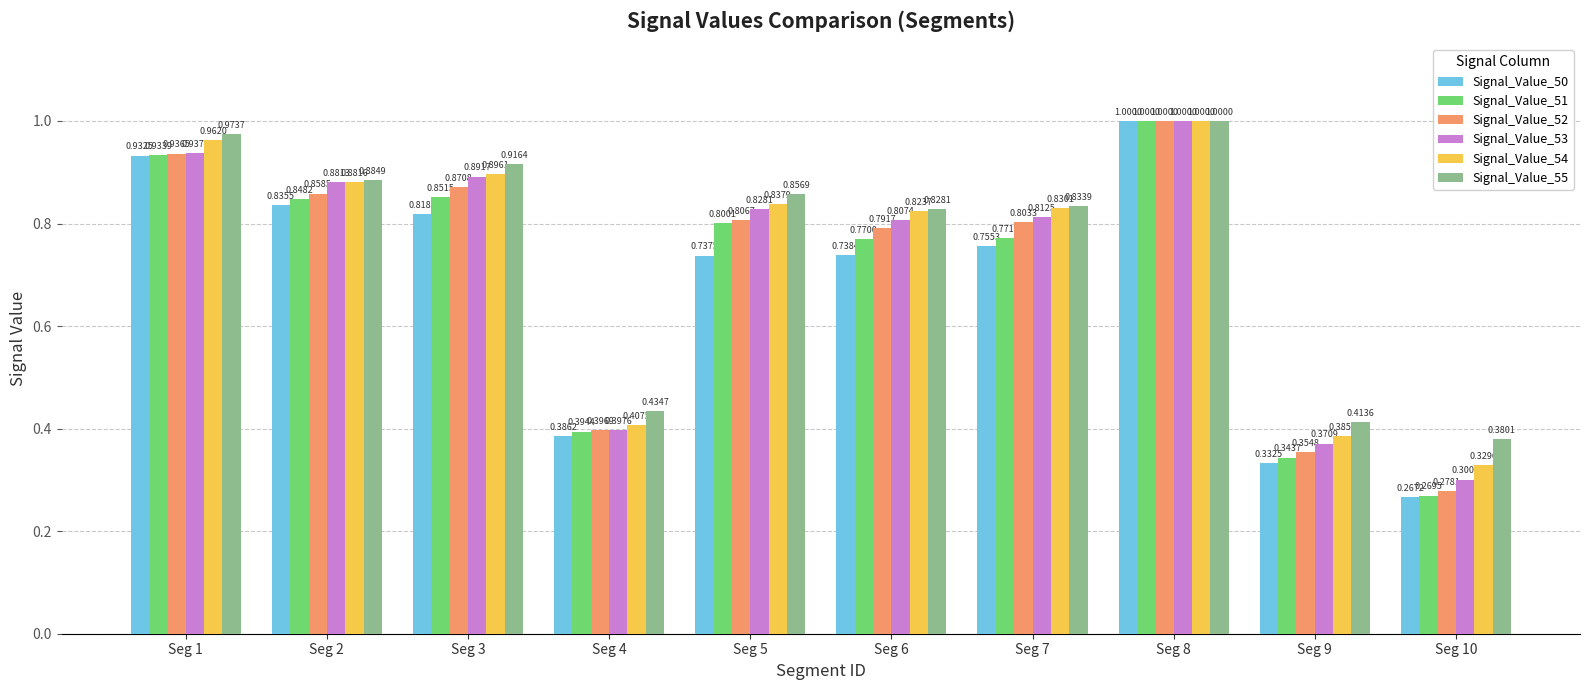

List the labels in order of Signal_Value_55 value, smallest first.

Seg 10, Seg 9, Seg 4, Seg 6, Seg 7, Seg 5, Seg 2, Seg 3, Seg 1, Seg 8